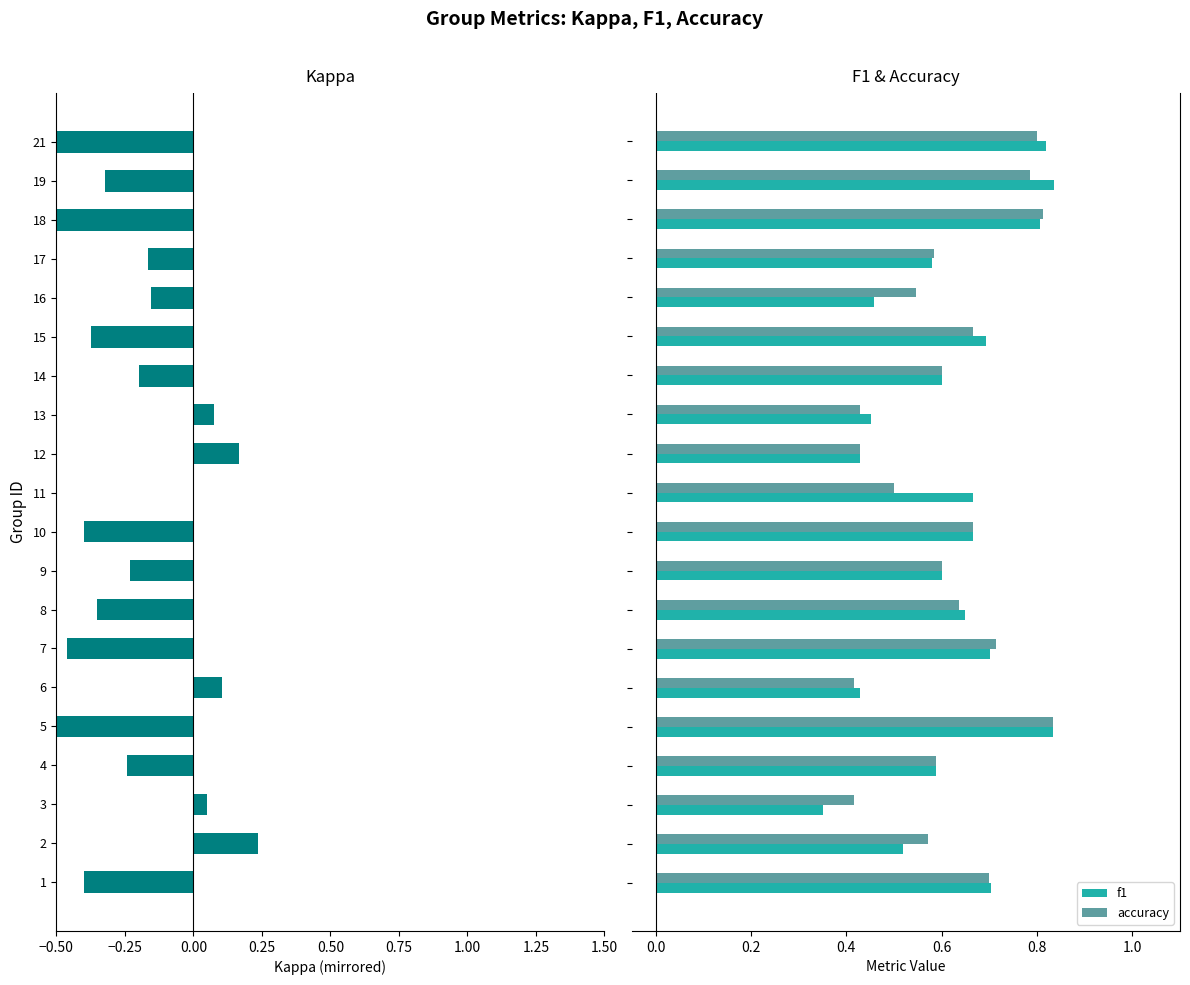

Count the f1 values in the range 0 to 1.

20